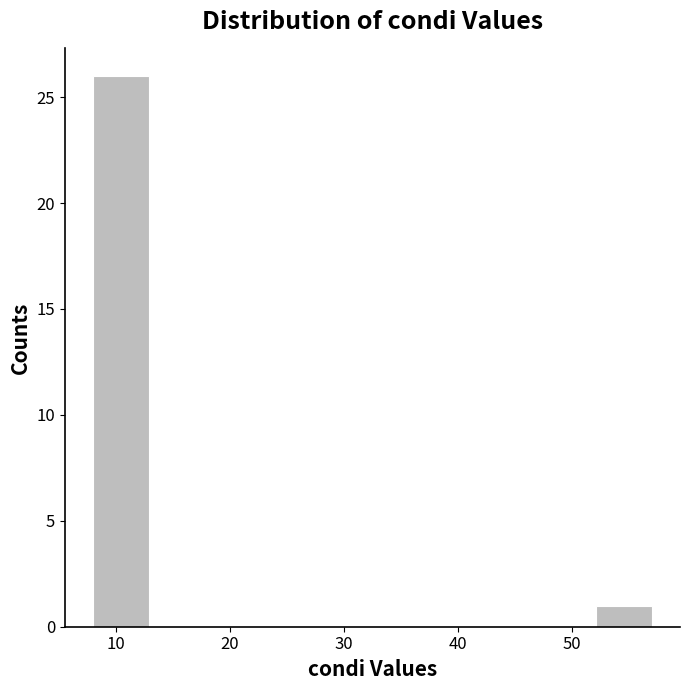

Which range on the x-axis has the tallest bar?

8.0 to 12.9